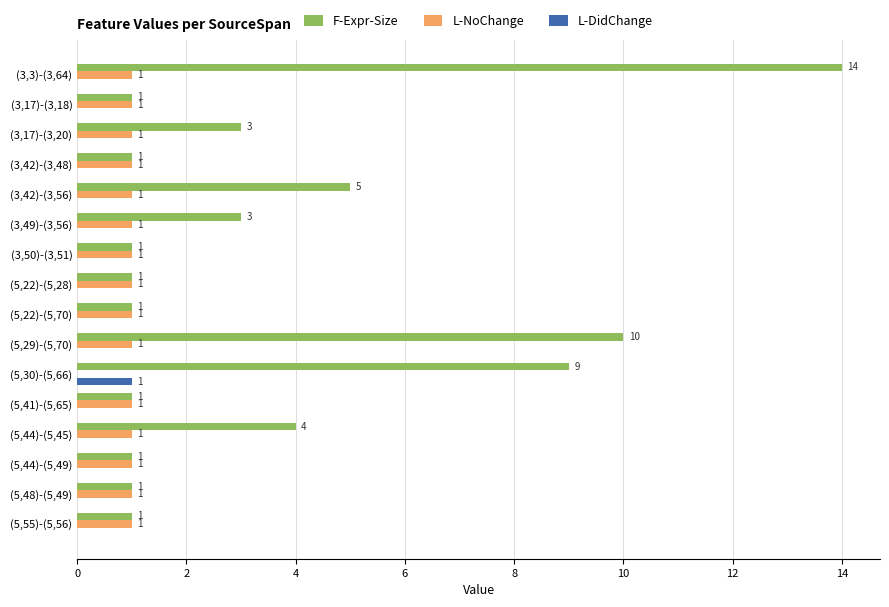

Where is L-NoChange nearest to the value 0?

(5,30)-(5,66)